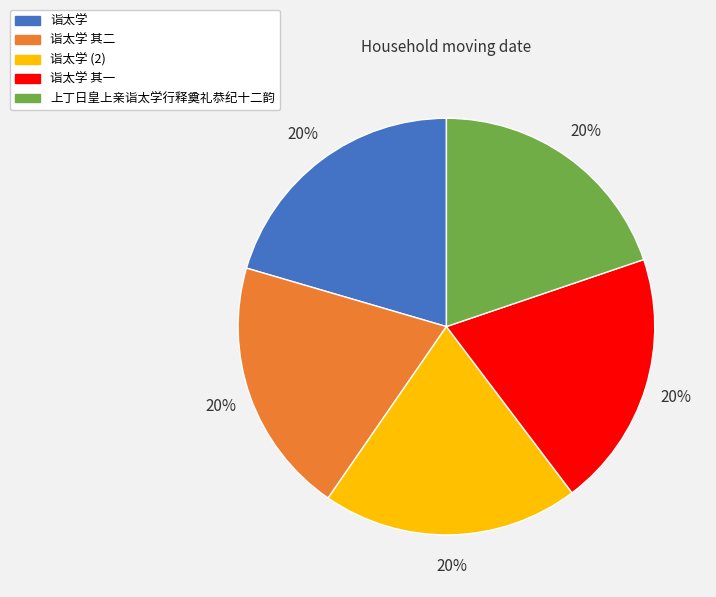

Is there a majority slice in this chart?

No